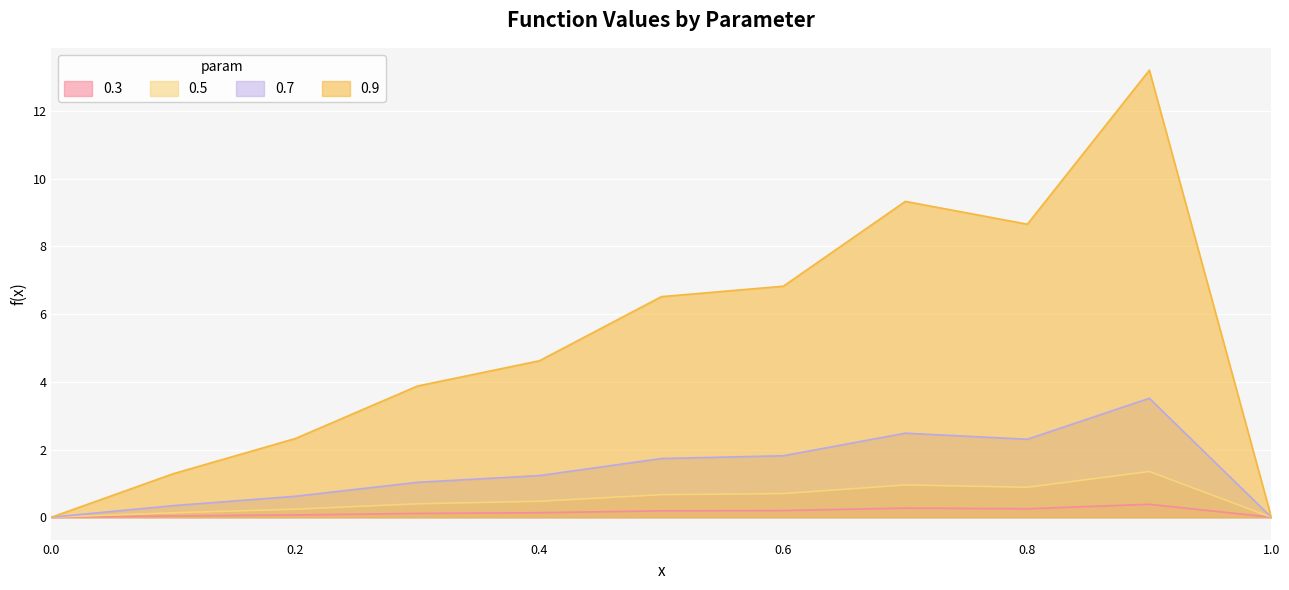

The value of 0.3 at 0.1 is 0.0. True or false?

False